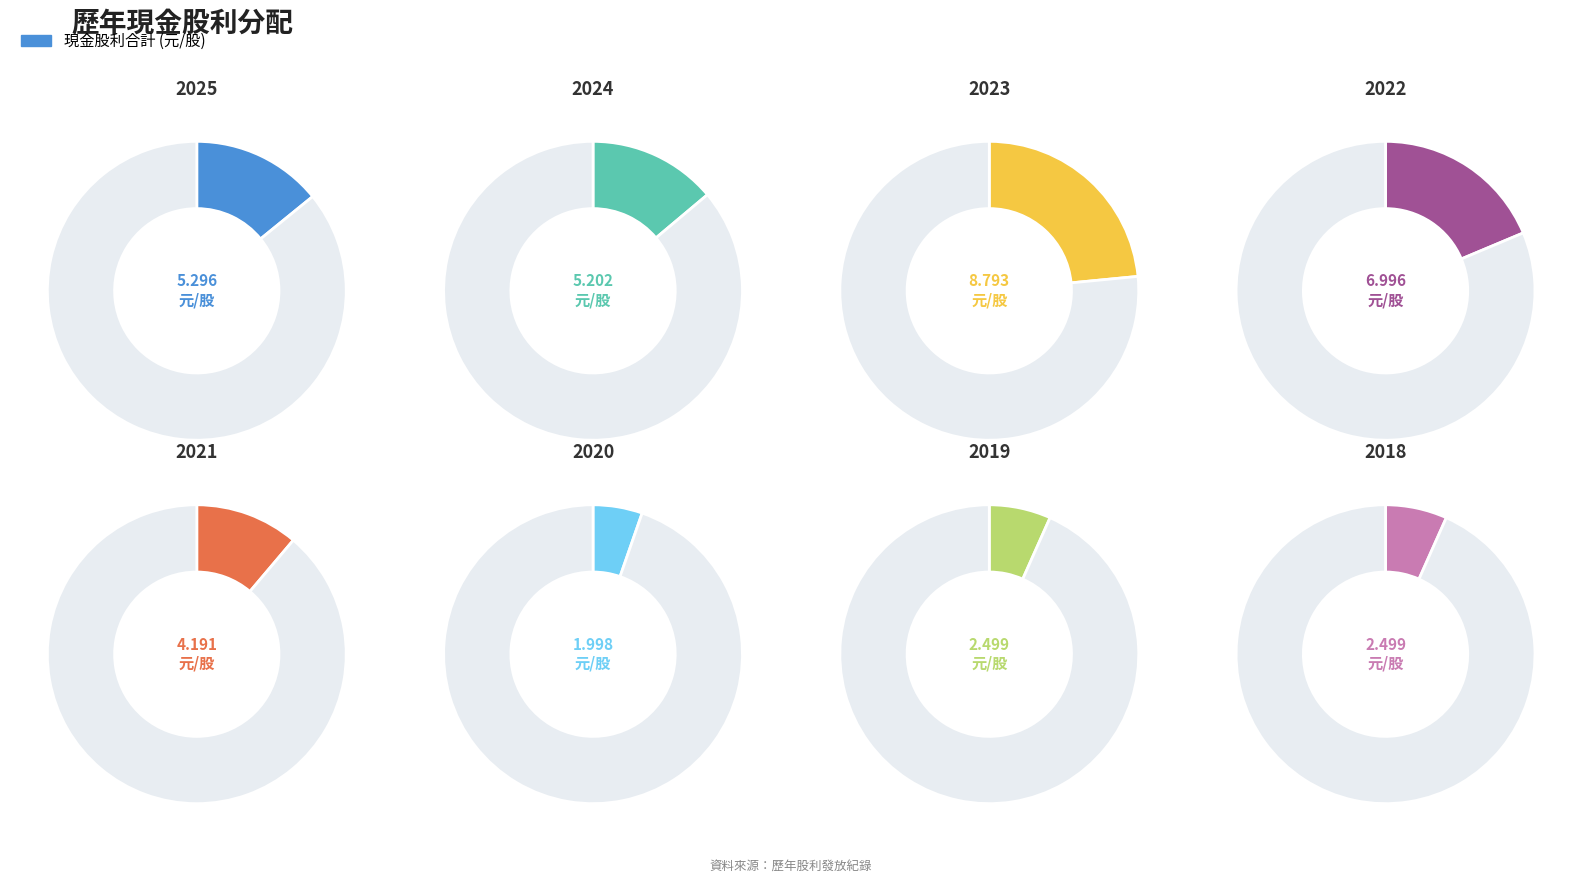

To the nearest percent, what portion does 2023 represent?

23%